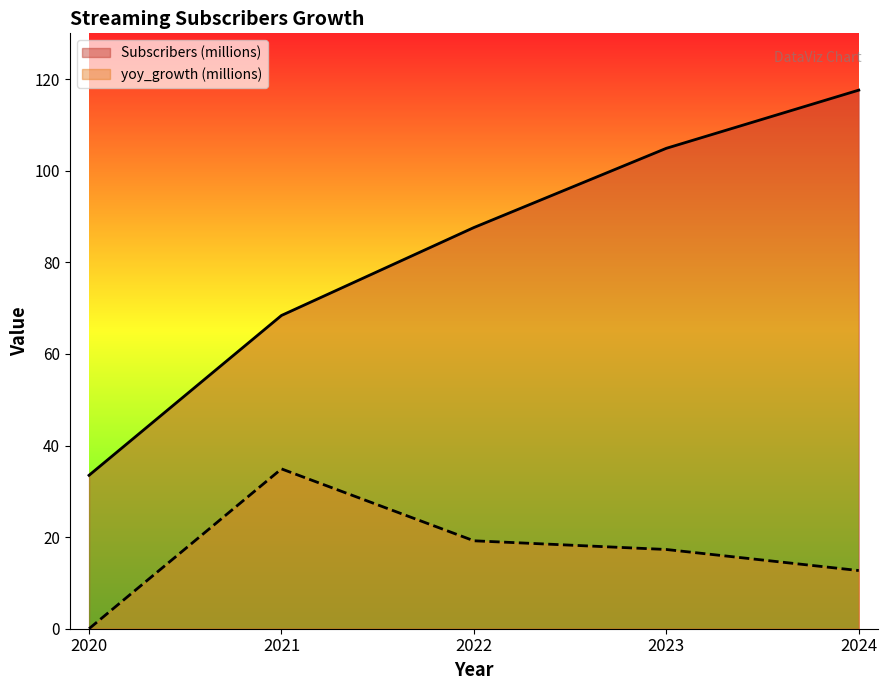

What is the value of the yoy_growth (millions) point at the 5th from the left?

12.7